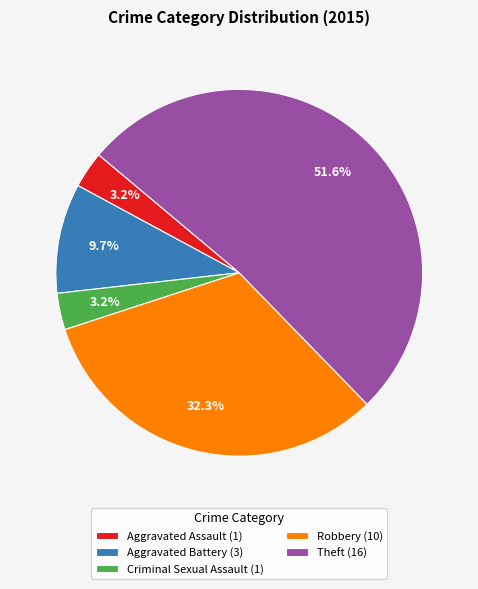

Is there any slice that represents more than half of the pie?

Yes